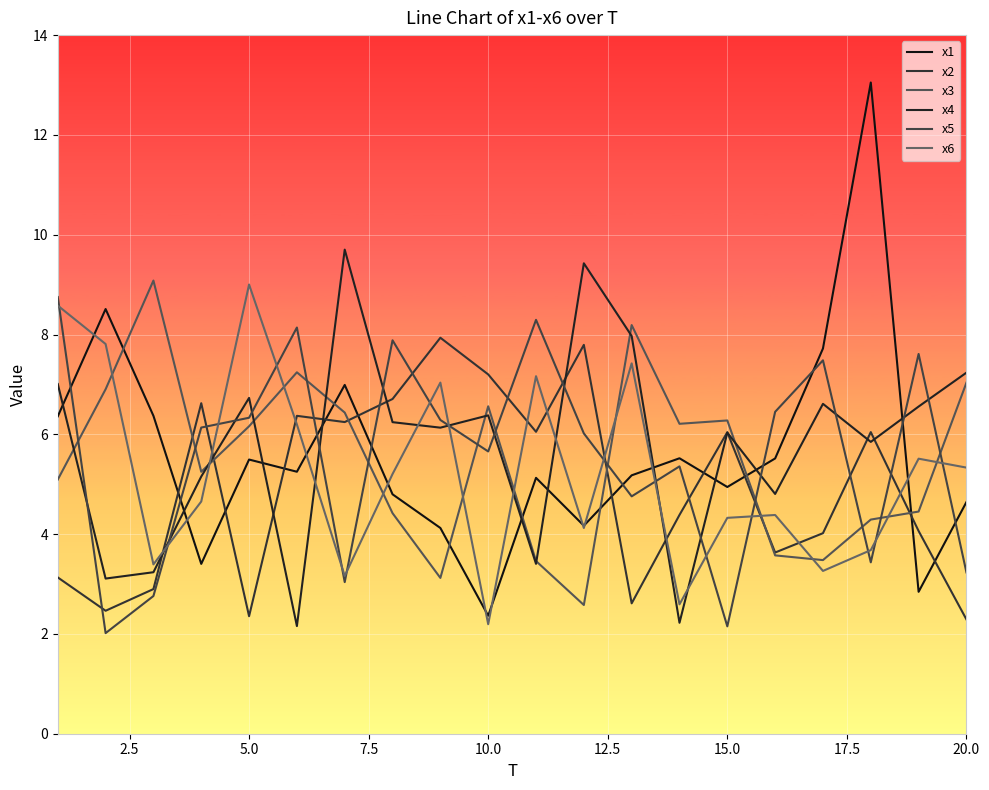

After their last crossing, which series has the higher values: x2 or x4?

x4